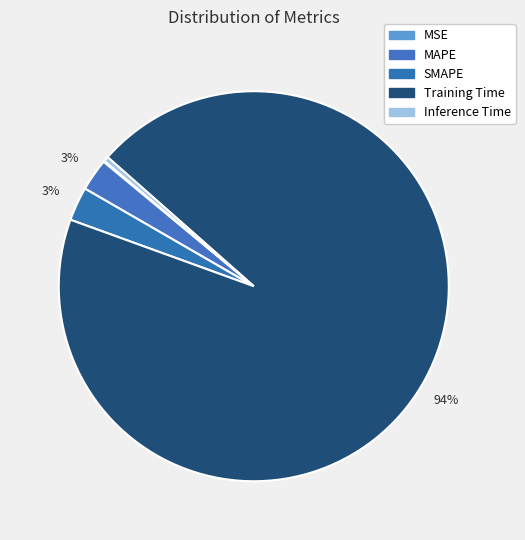

To the nearest percent, what is the difference between the Inference Time and MAPE slice percentages?

2%